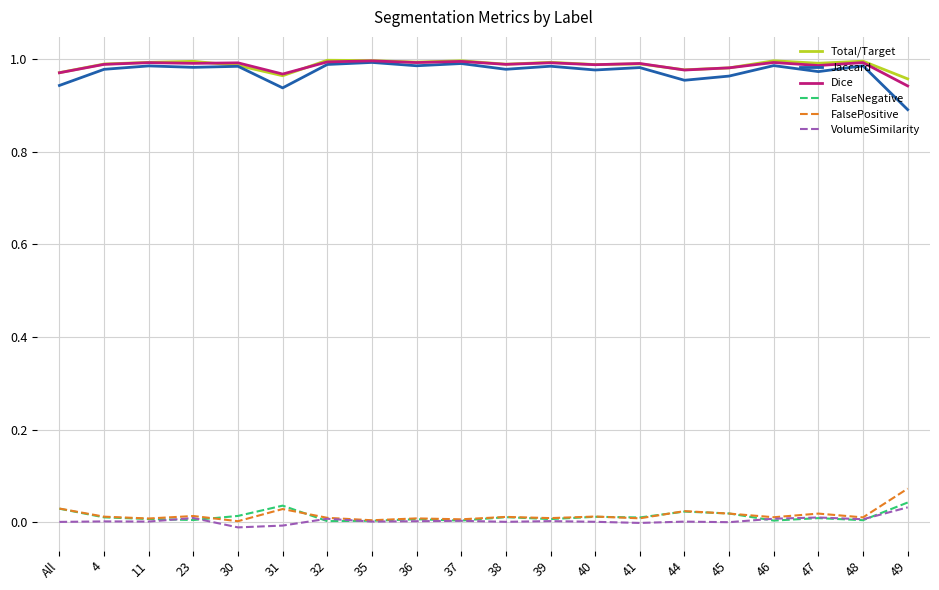

In Dice, how many points are higher than both neighbors (excluding endpoints)?

8